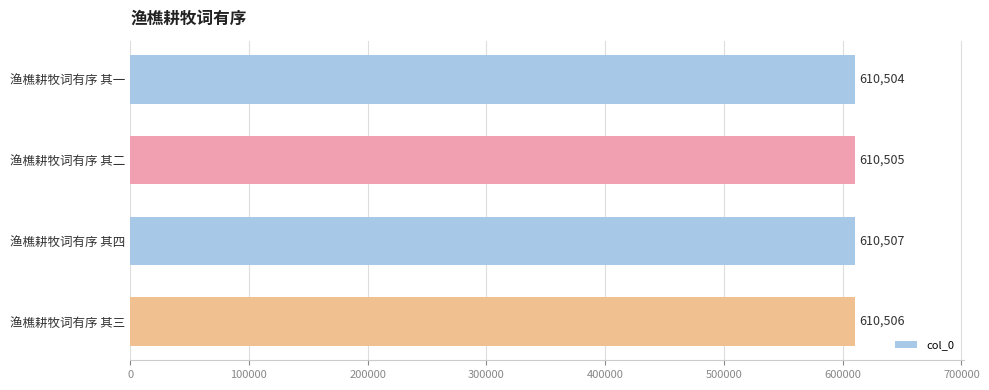

Is it true that the value at 渔樵耕牧词有序 其三 is 610506?

True